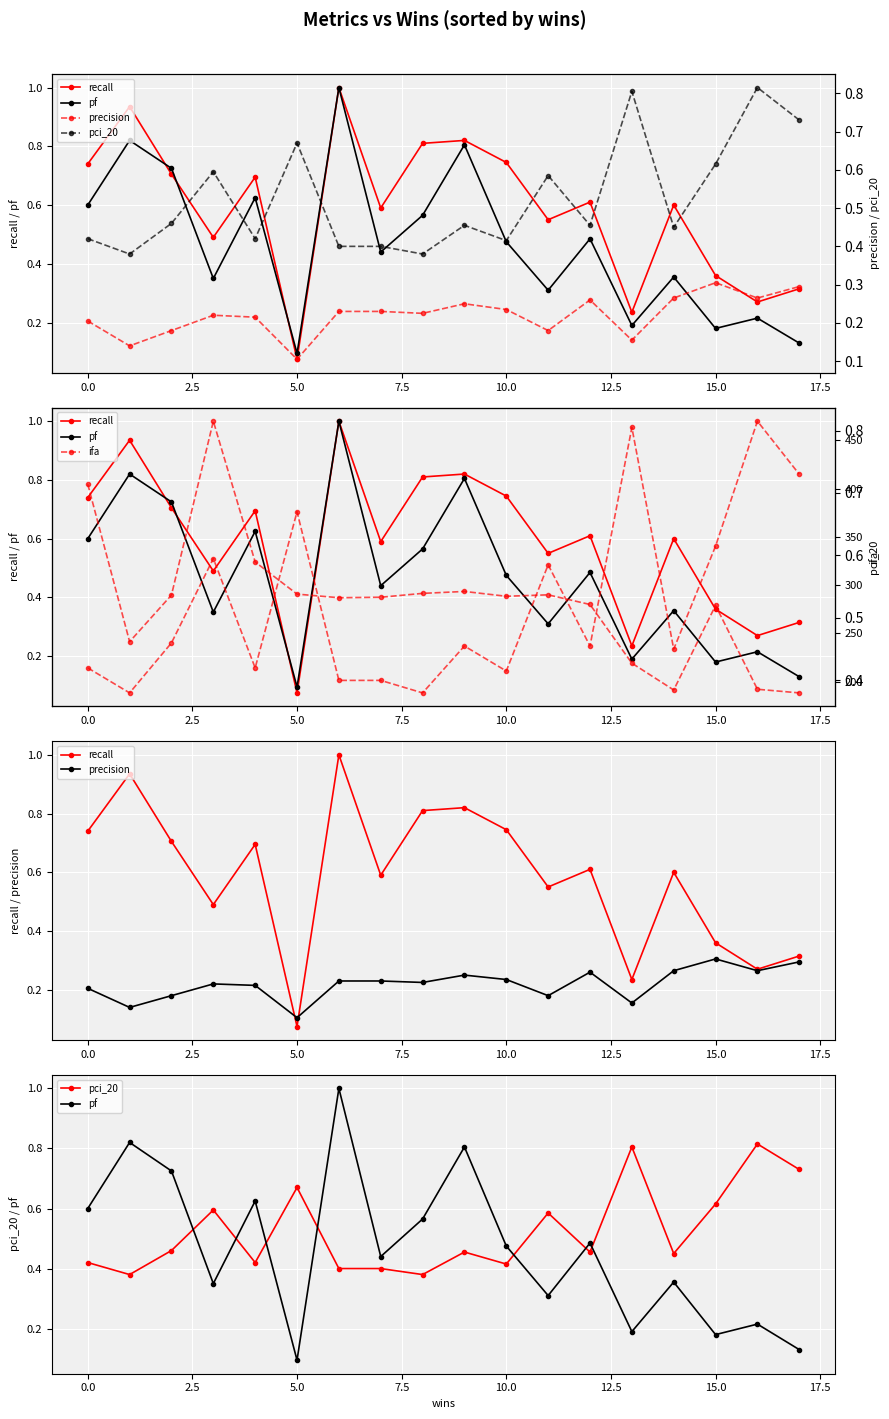

True or false: pf and ifa intersect in this chart.

False